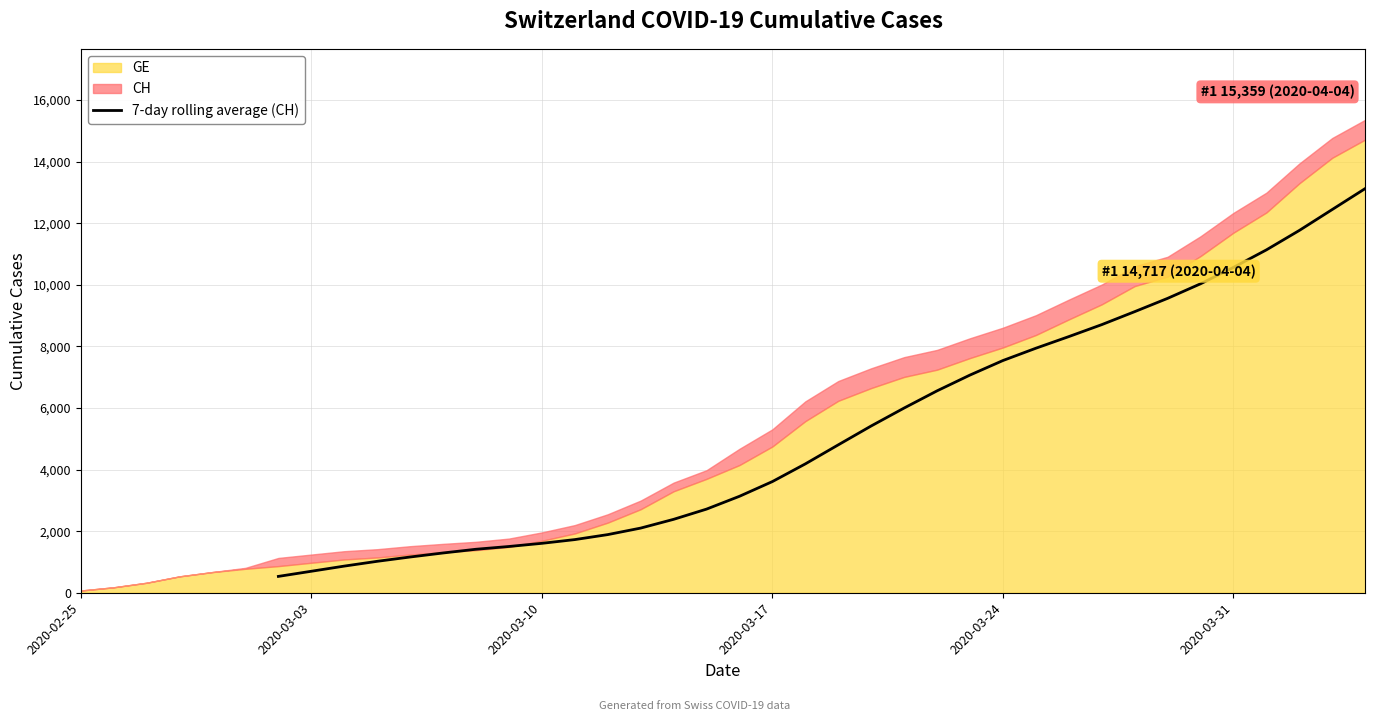

What is the highest value of the 7-day rolling average (CH) series?

13125.7